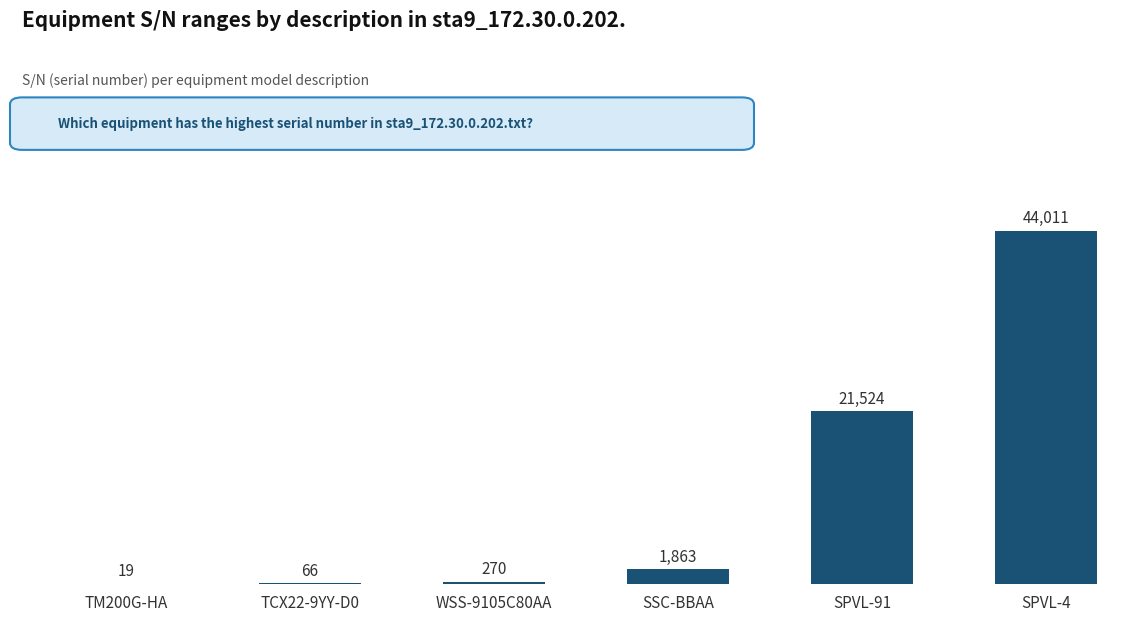

The value at SPVL-91 is 7220. True or false?

False